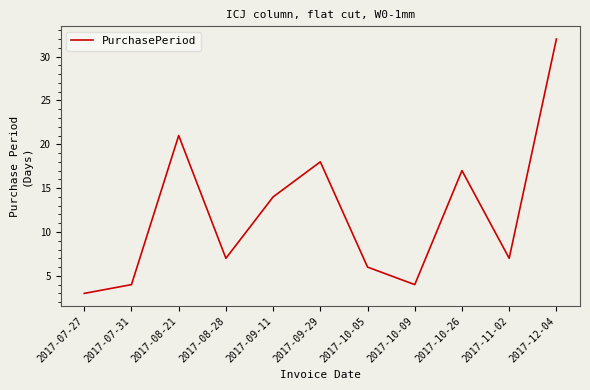

Reading right to left, extract all data points from this chart.

2017-12-04=32	2017-11-02=7	2017-10-26=17	2017-10-09=4	2017-10-05=6	2017-09-29=18	2017-09-11=14	2017-08-28=7	2017-08-21=21	2017-07-31=4	2017-07-27=3